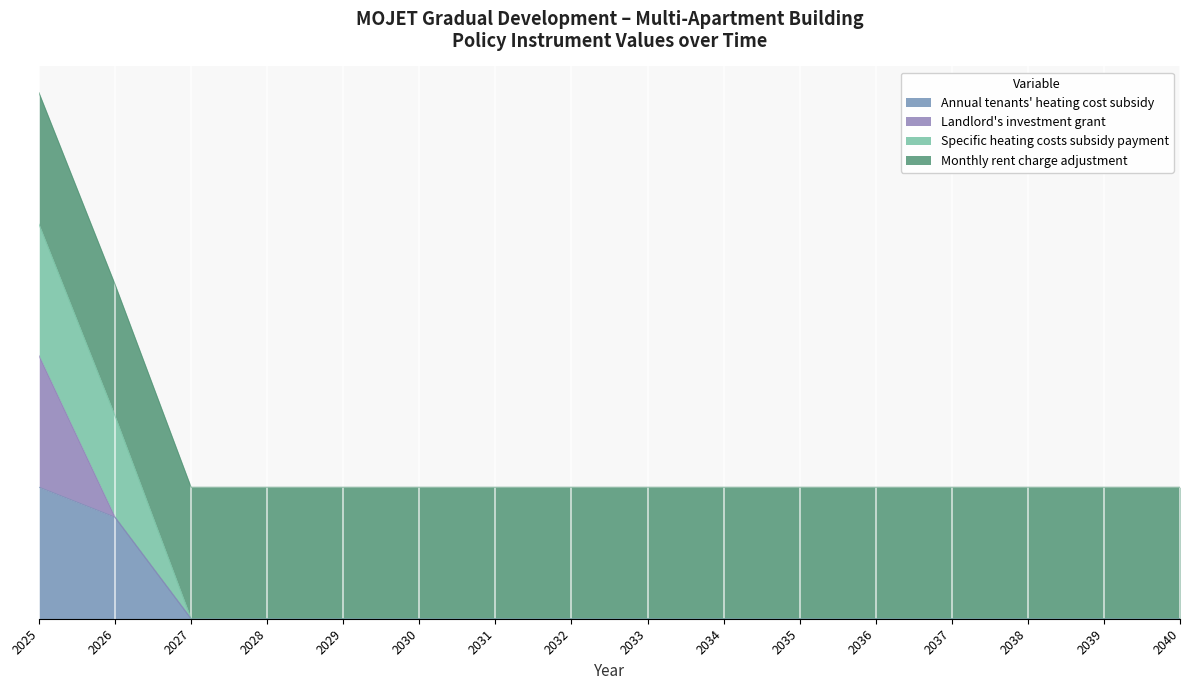

What are all the series names shown in the legend?

Annual tenants' heating cost subsidy, Landlord's investment grant, Specific heating costs subsidy payment, Monthly rent charge adjustment